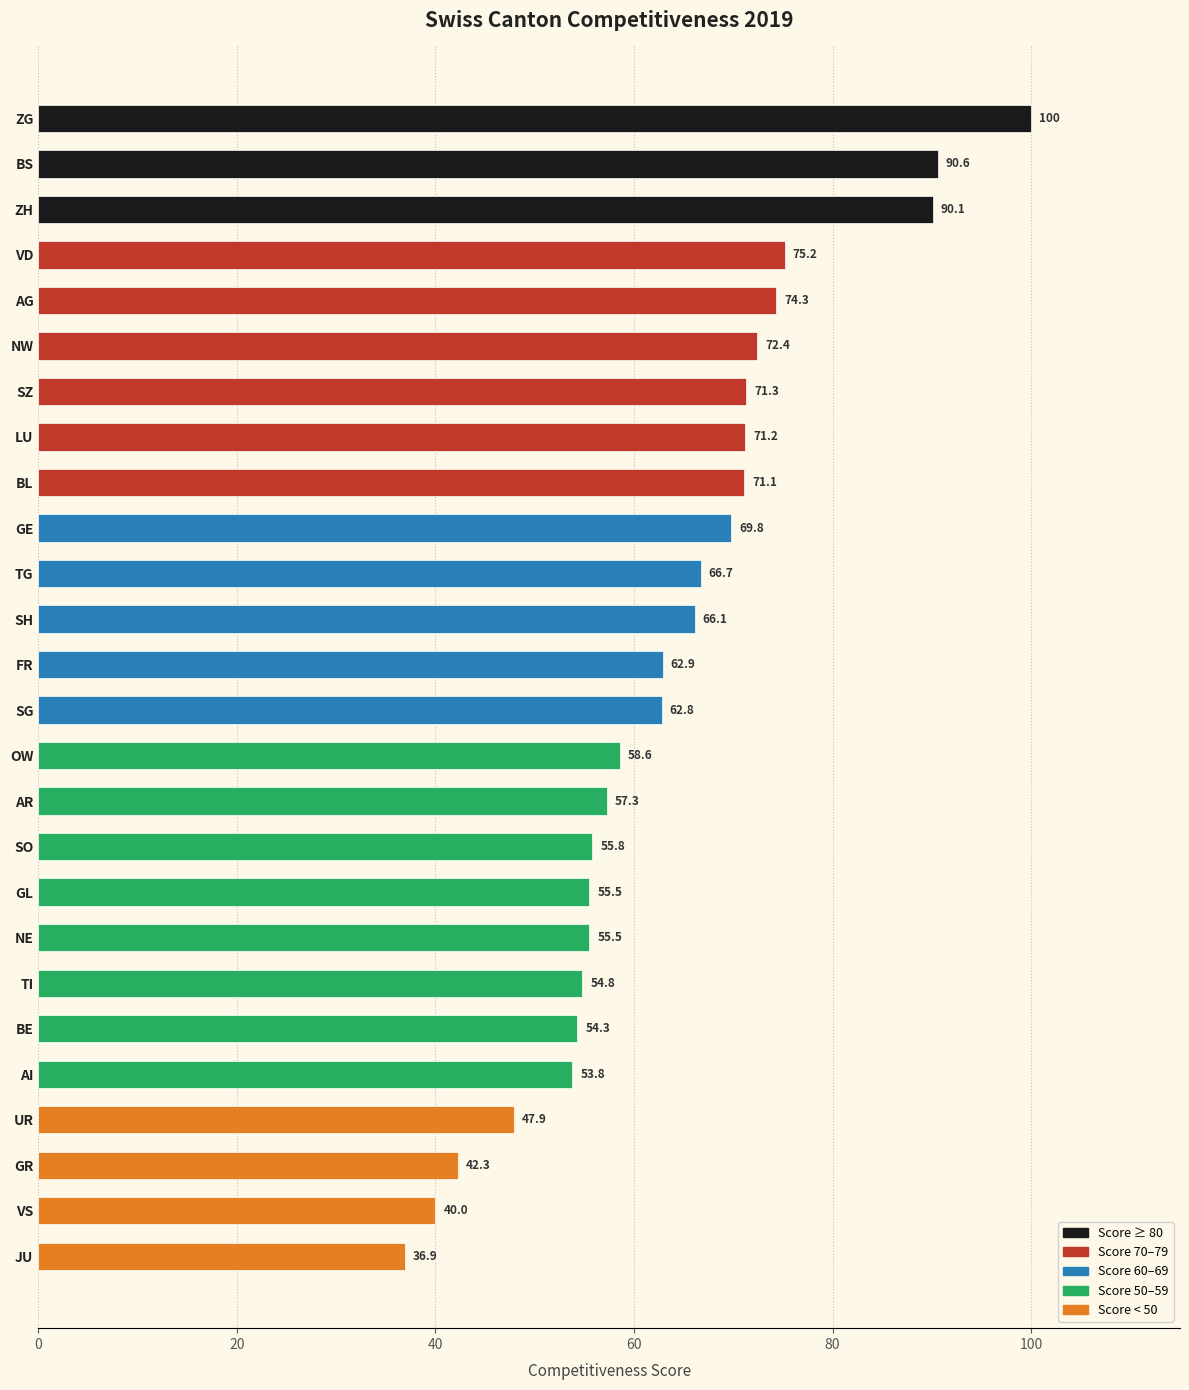

Between BL and VS, which is larger?

BL